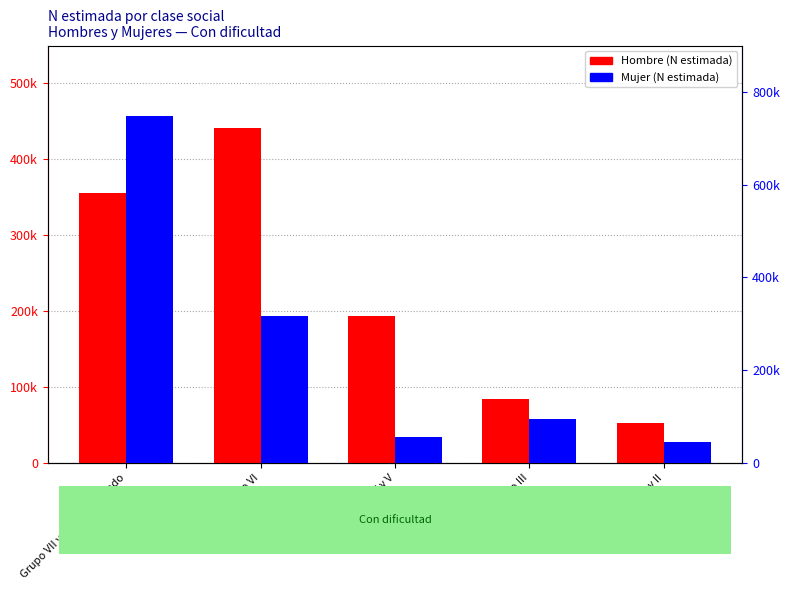

What is the total value across all series at Grupo III?

178088